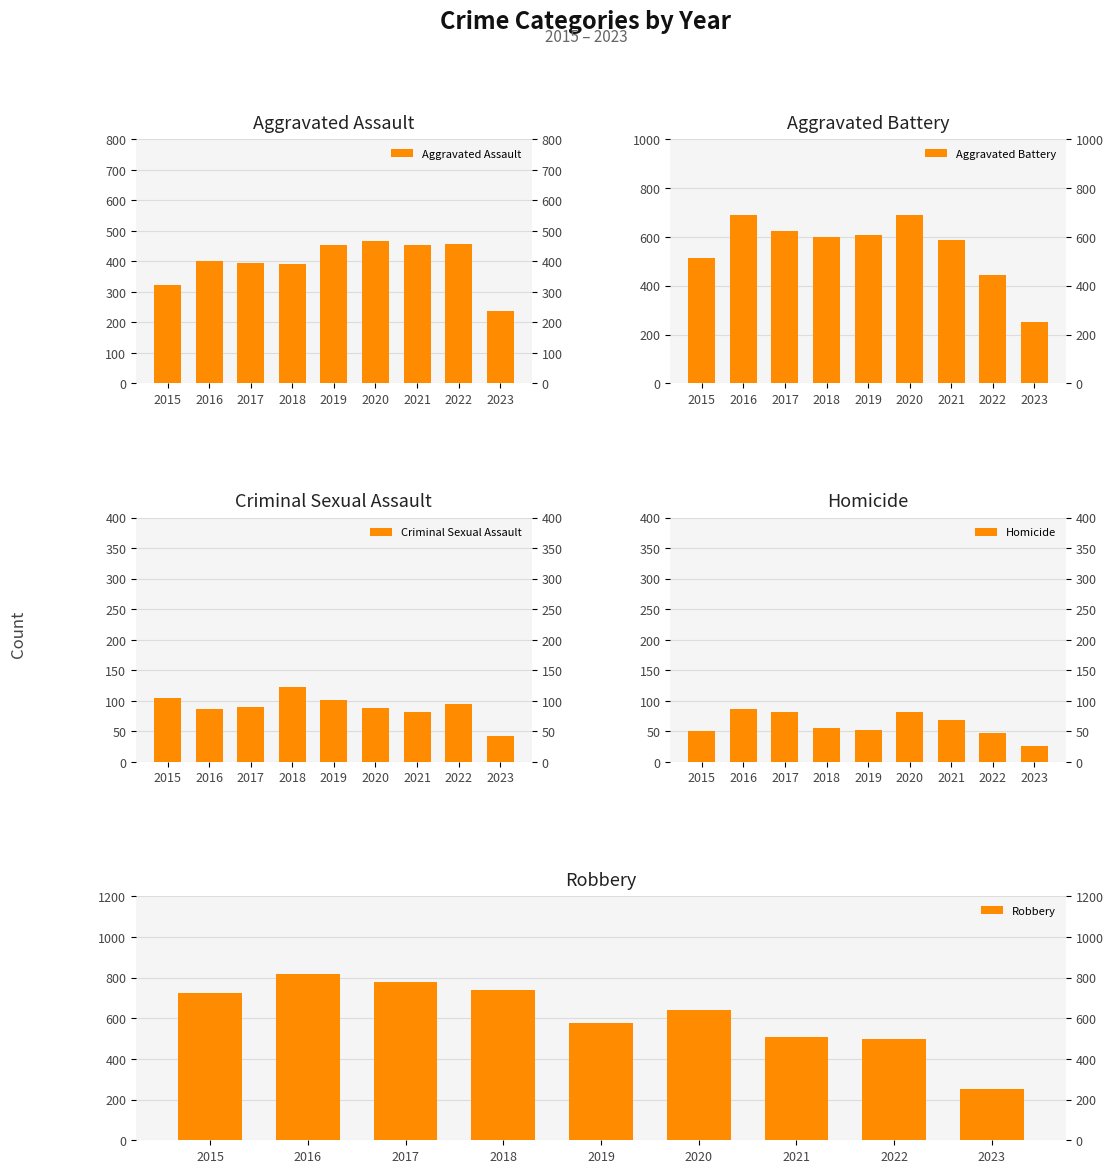

What is the minimum value for Criminal Sexual Assault?

43